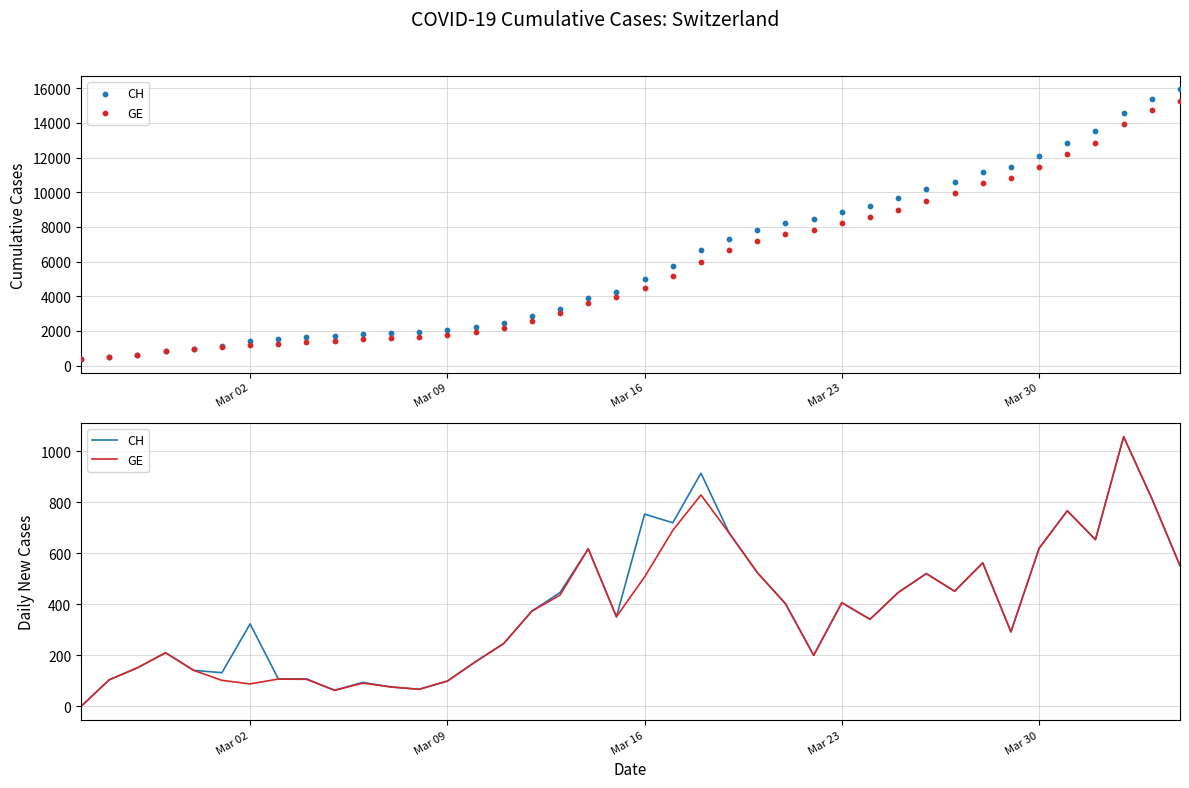

What are all the series names shown in the legend?

CH, GE